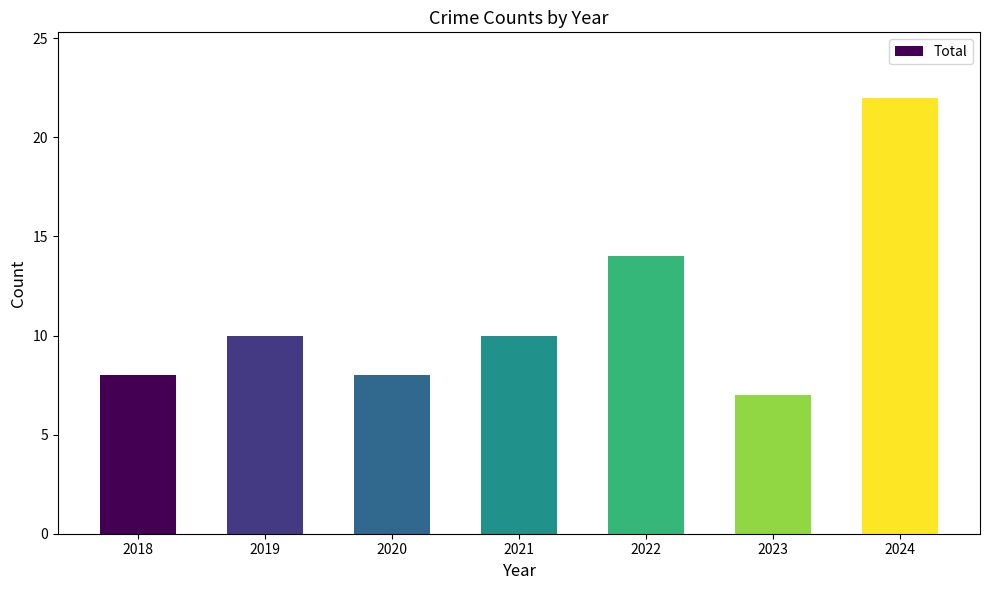

Reading left to right, what are all the values shown in this chart?

8	10	8	10	14	7	22